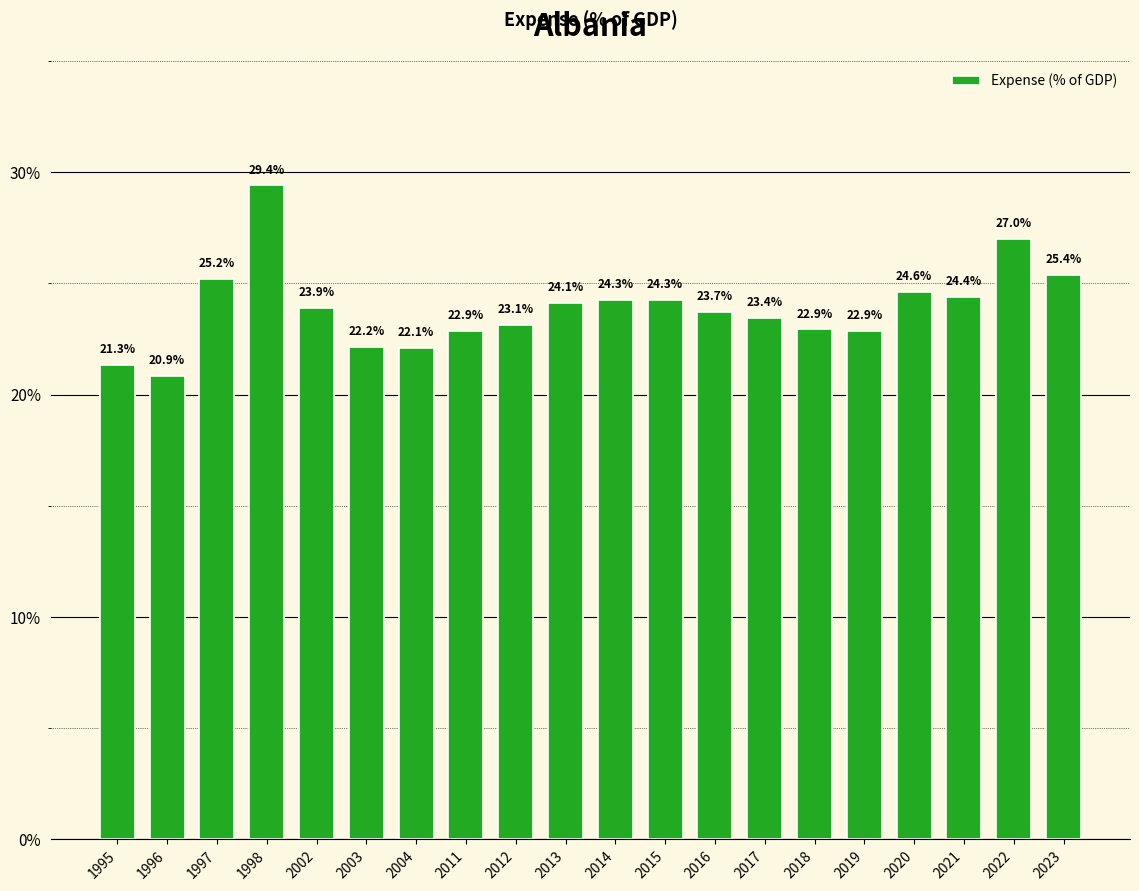

At which category does the chart reach its minimum across all series?

1996